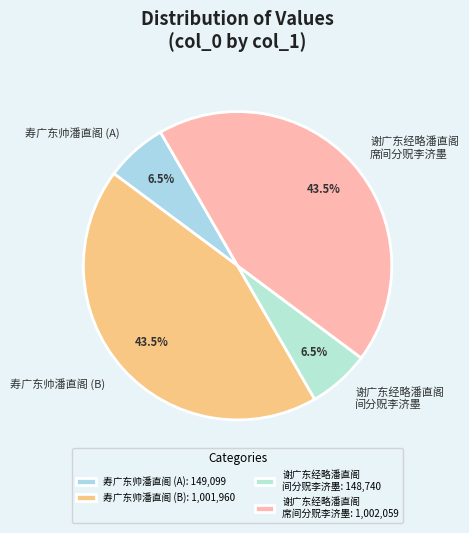

What is the ratio of the value at 寿广东帅潘直阁 (A) to the value at 谢广东经略潘直阁 间分贶李济墨?

1.0